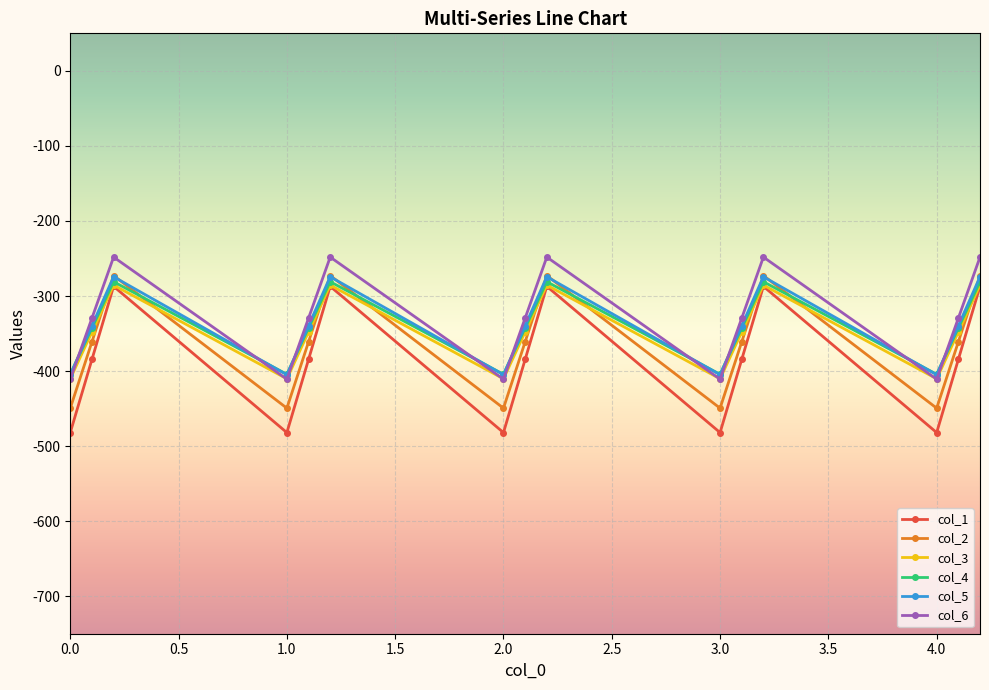

What are all the series names shown in the legend?

col_1, col_2, col_3, col_4, col_5, col_6